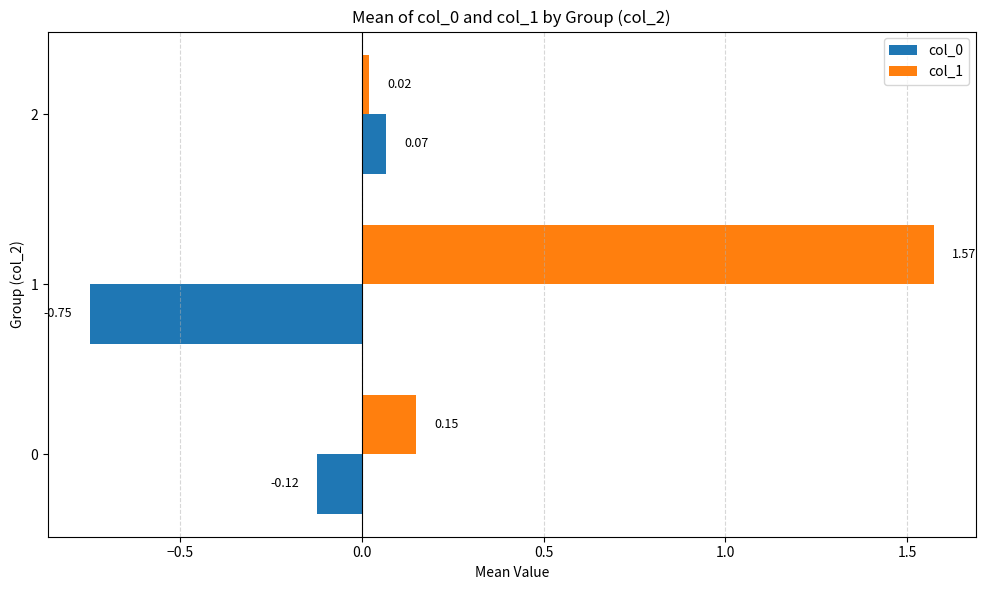

Is the value of col_0 at 1 greater than the value of col_1 at 2?

No